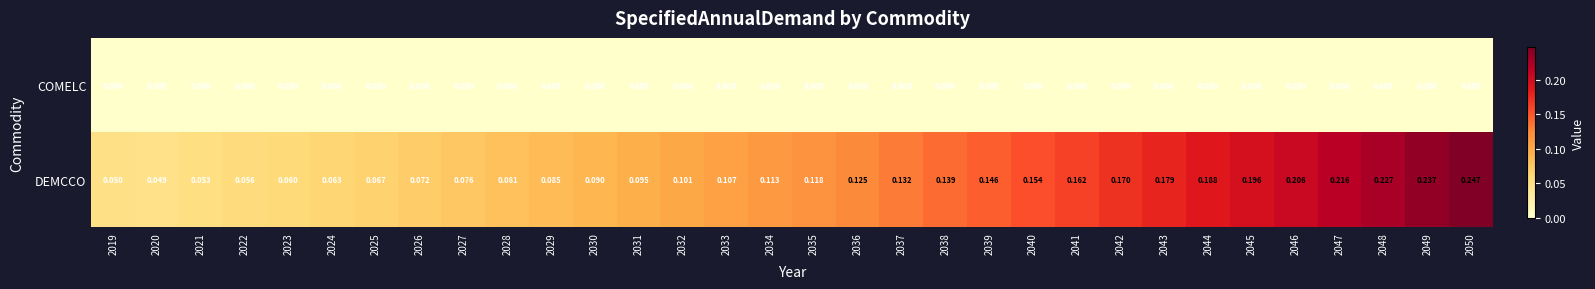

Between 2028 and 2043, which series saw the biggest shift?

DEMCCO